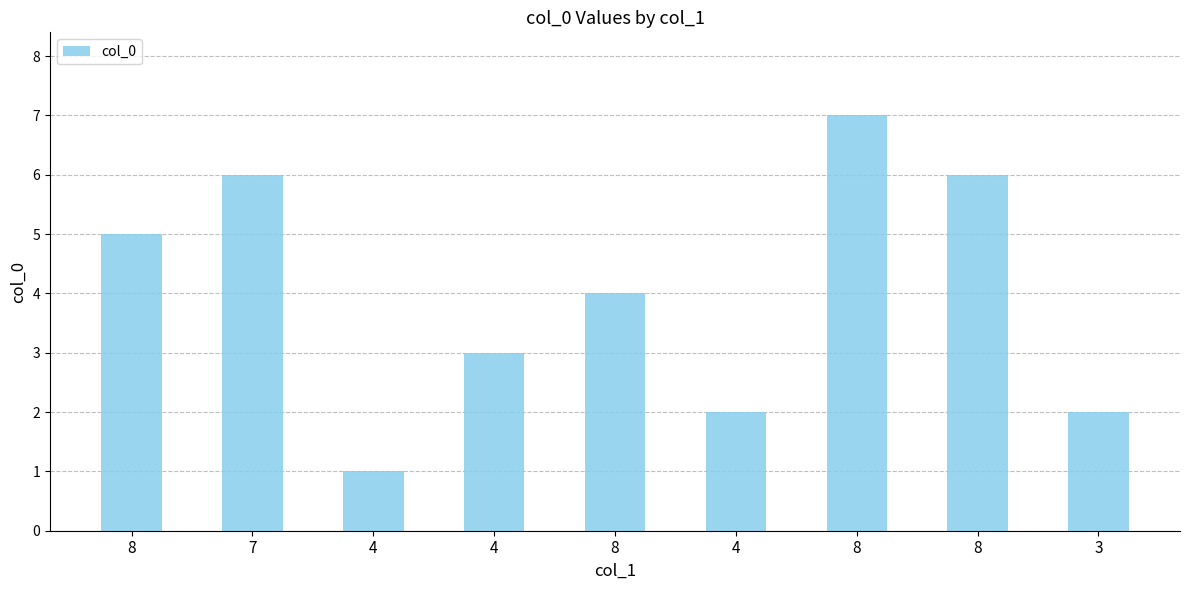

List the labels in order of value, smallest first.

4, 4, 3, 4, 8, 8, 7, 8, 8